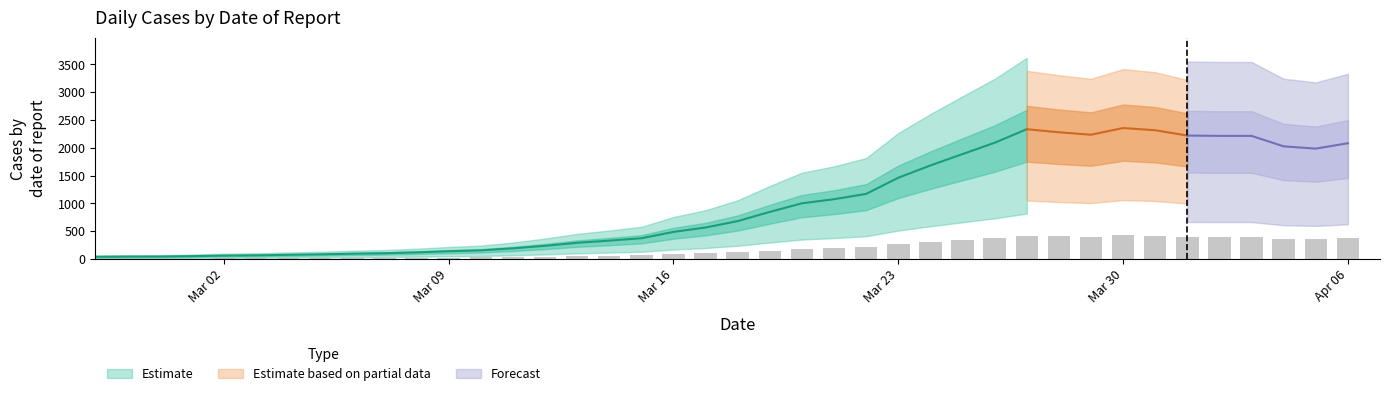

Reading right to left, transcribe all the data shown in this chart.

374.9	357.5	364.9	398.7	398.7	399.8	417.1	424.1	402.5	410.4	420.3	376.4	339.8	302.9	263.2	211.0	193.7	180.4	152.6	122.8	102.1	87.8	67.3	59.6	52.6	42.8	34.6	28.1	25.2	21.6	18.7	17.3	15.1	13.7	12.1	11.2	9.4	8.1	7.9	7.4